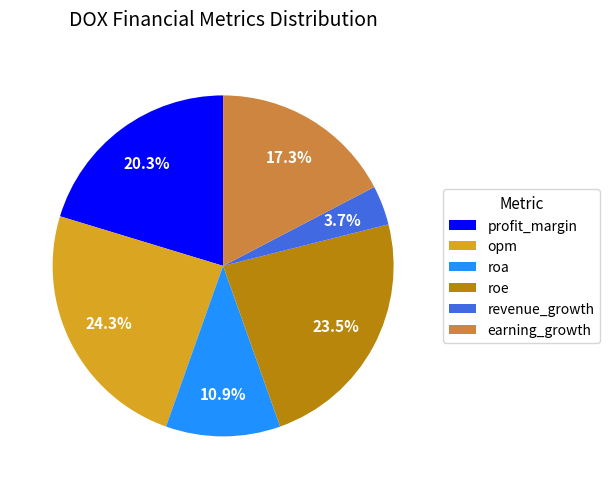

Approximately how many times larger is the value at revenue_growth compared to roe?

0.2